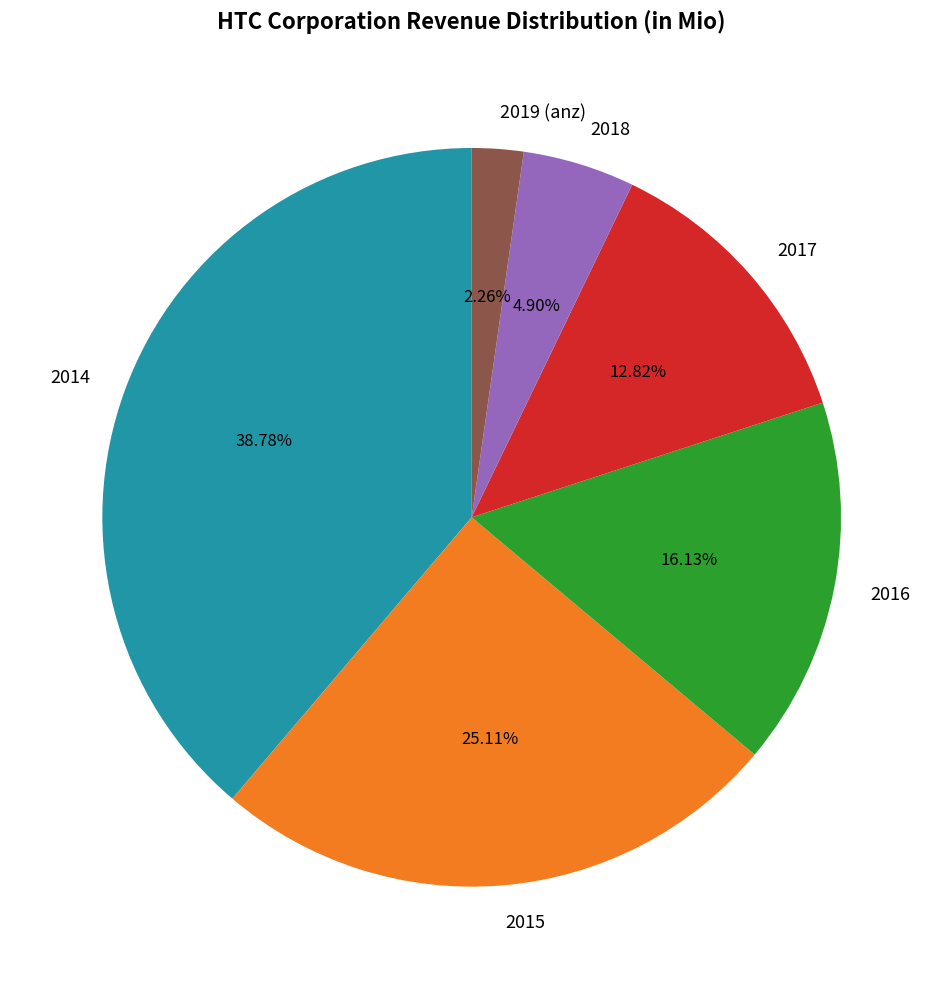

Which category has the biggest portion of the pie?

2014